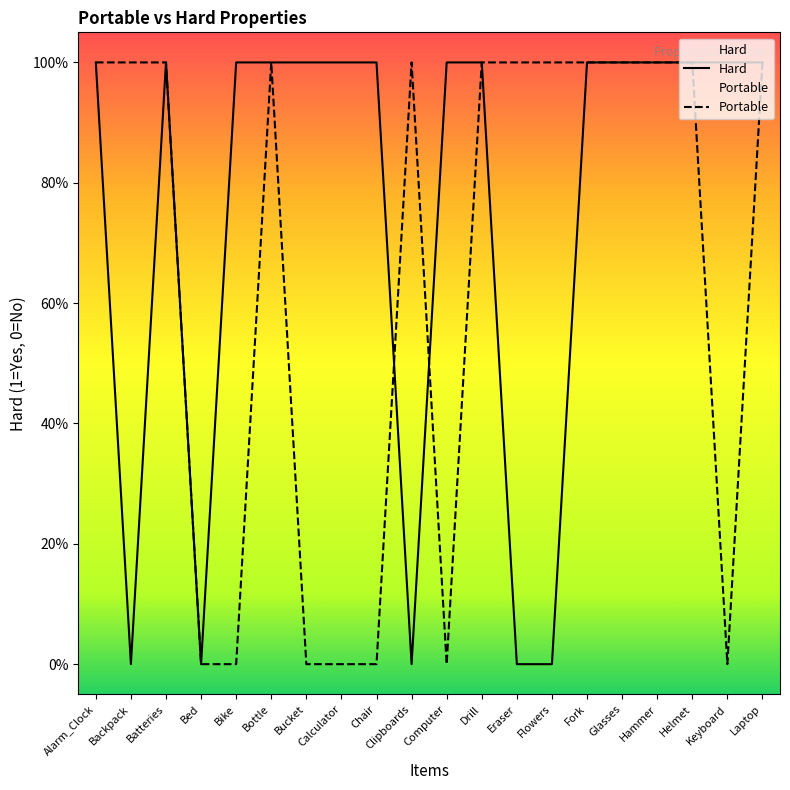

Is it true that the value at Computer is 0?

False